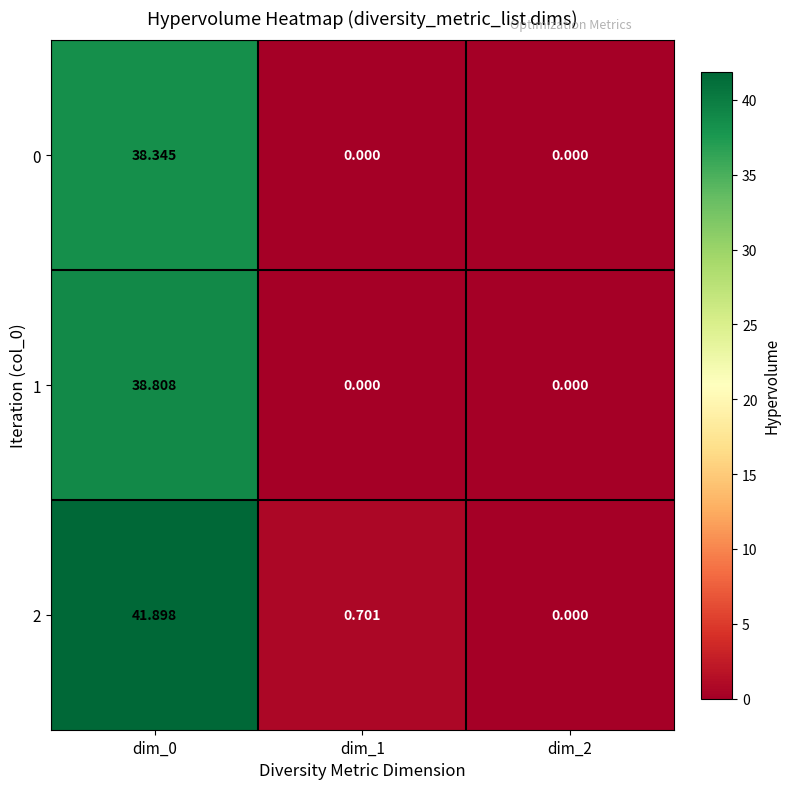

Is the value of 2 at dim_1 greater than the value of 1 at dim_1?

Yes